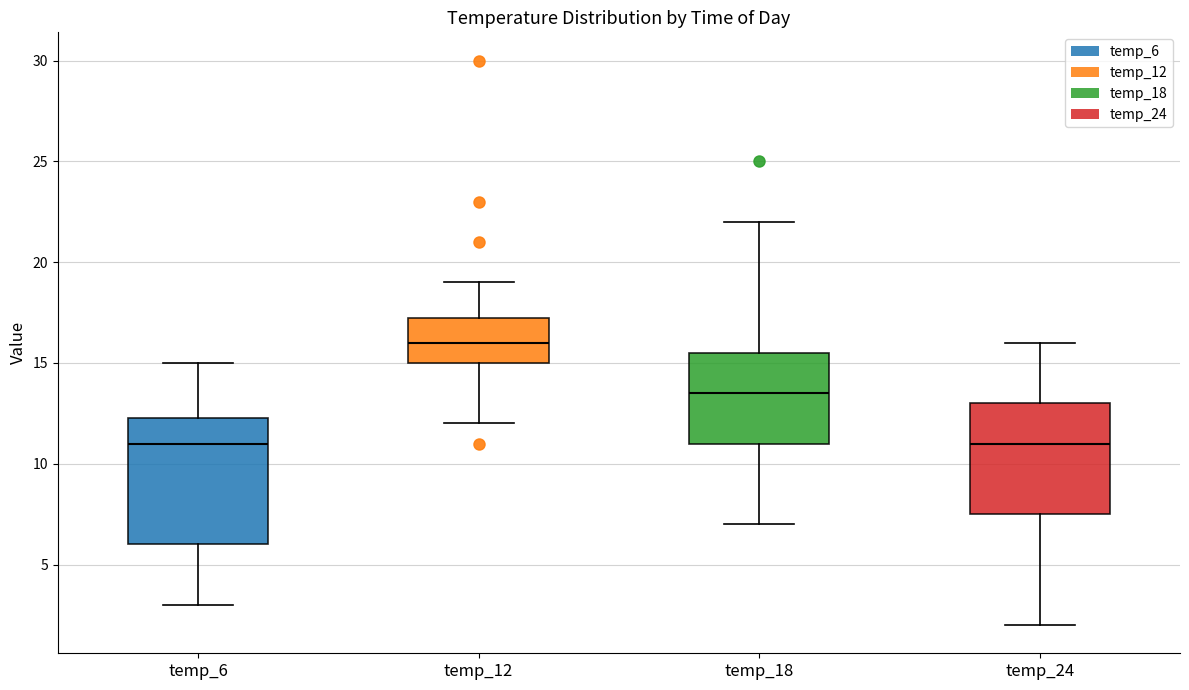

Where does the median line of the box for temp_18 sit on the y-axis? The values are not printed on the chart, so give them approximately, as read against the axis.

13.5